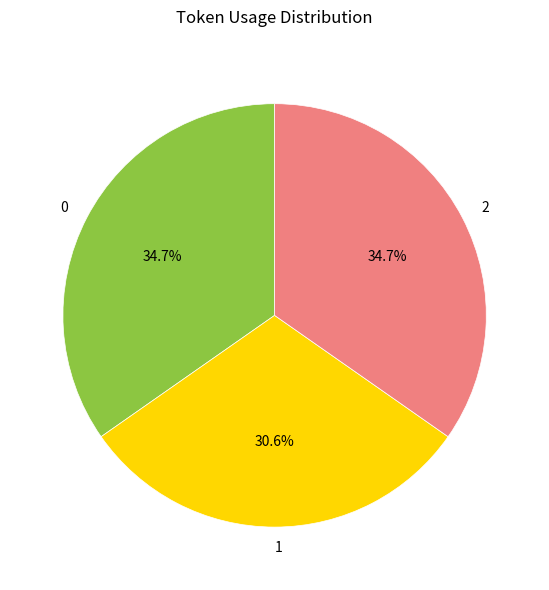

How many segments does this pie chart have?

3